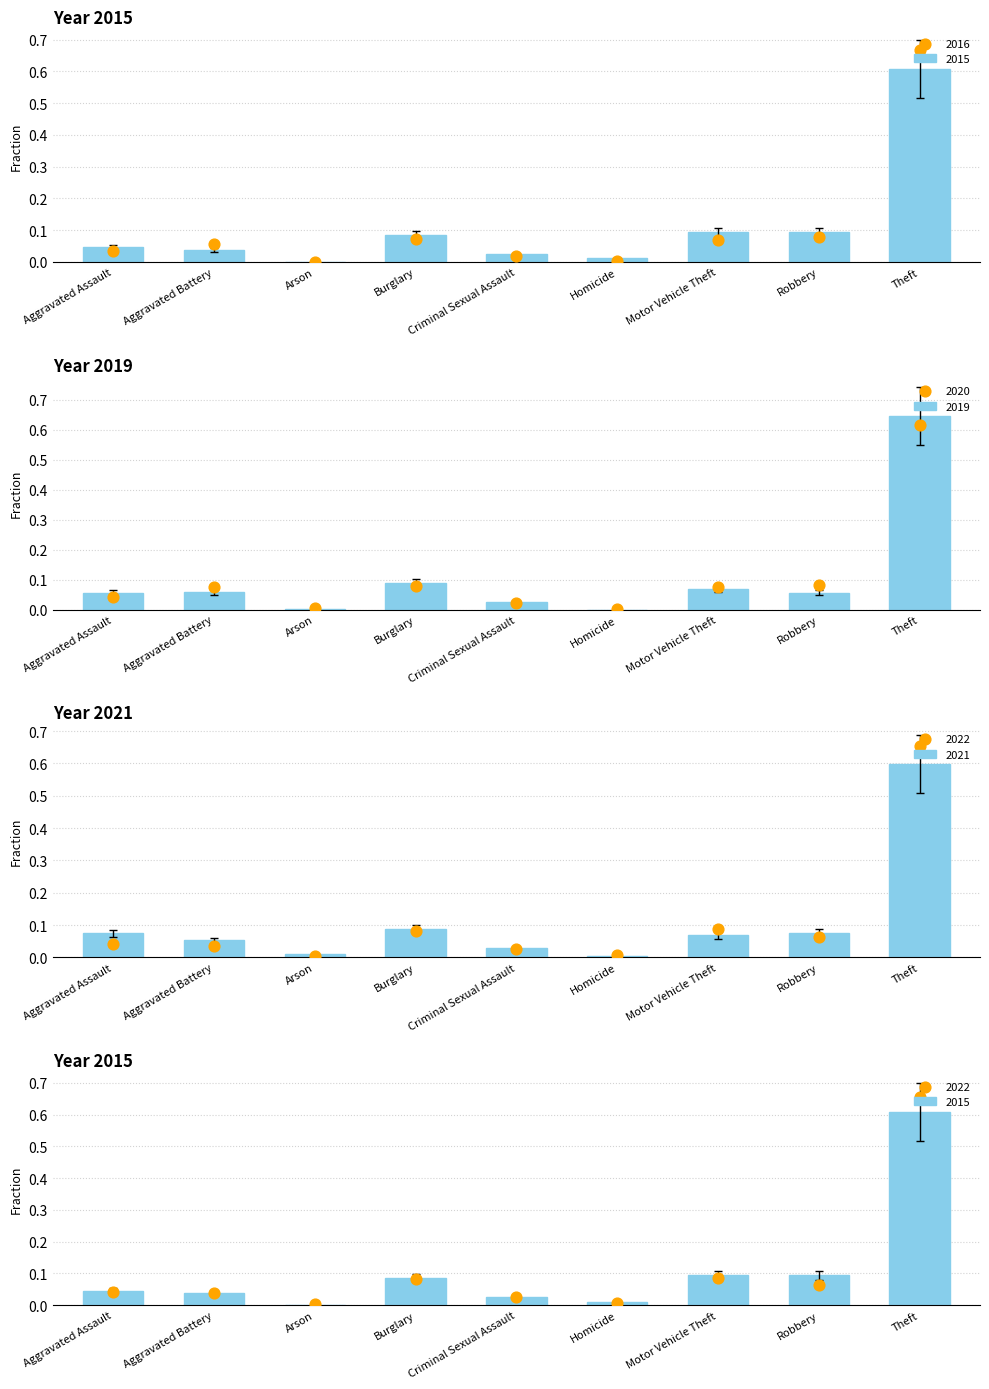

Which series contains the highest Y value?

2016